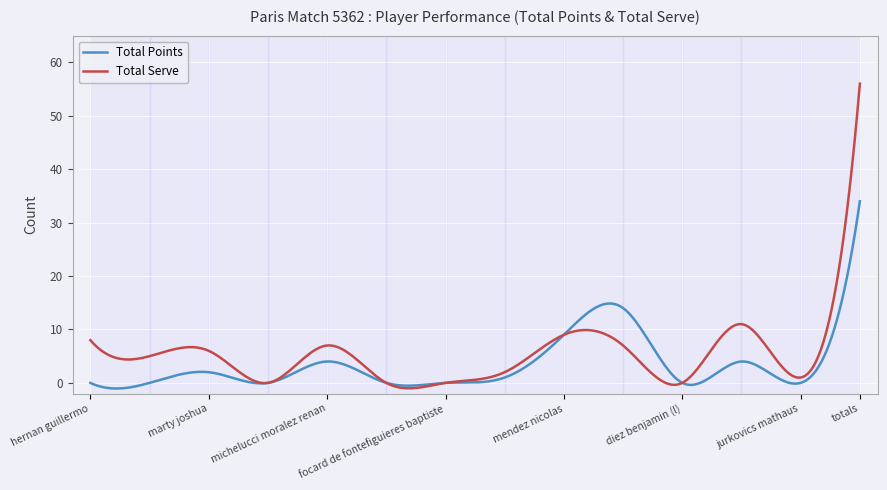

Which series has the largest range (max minus min)?

Total Serve